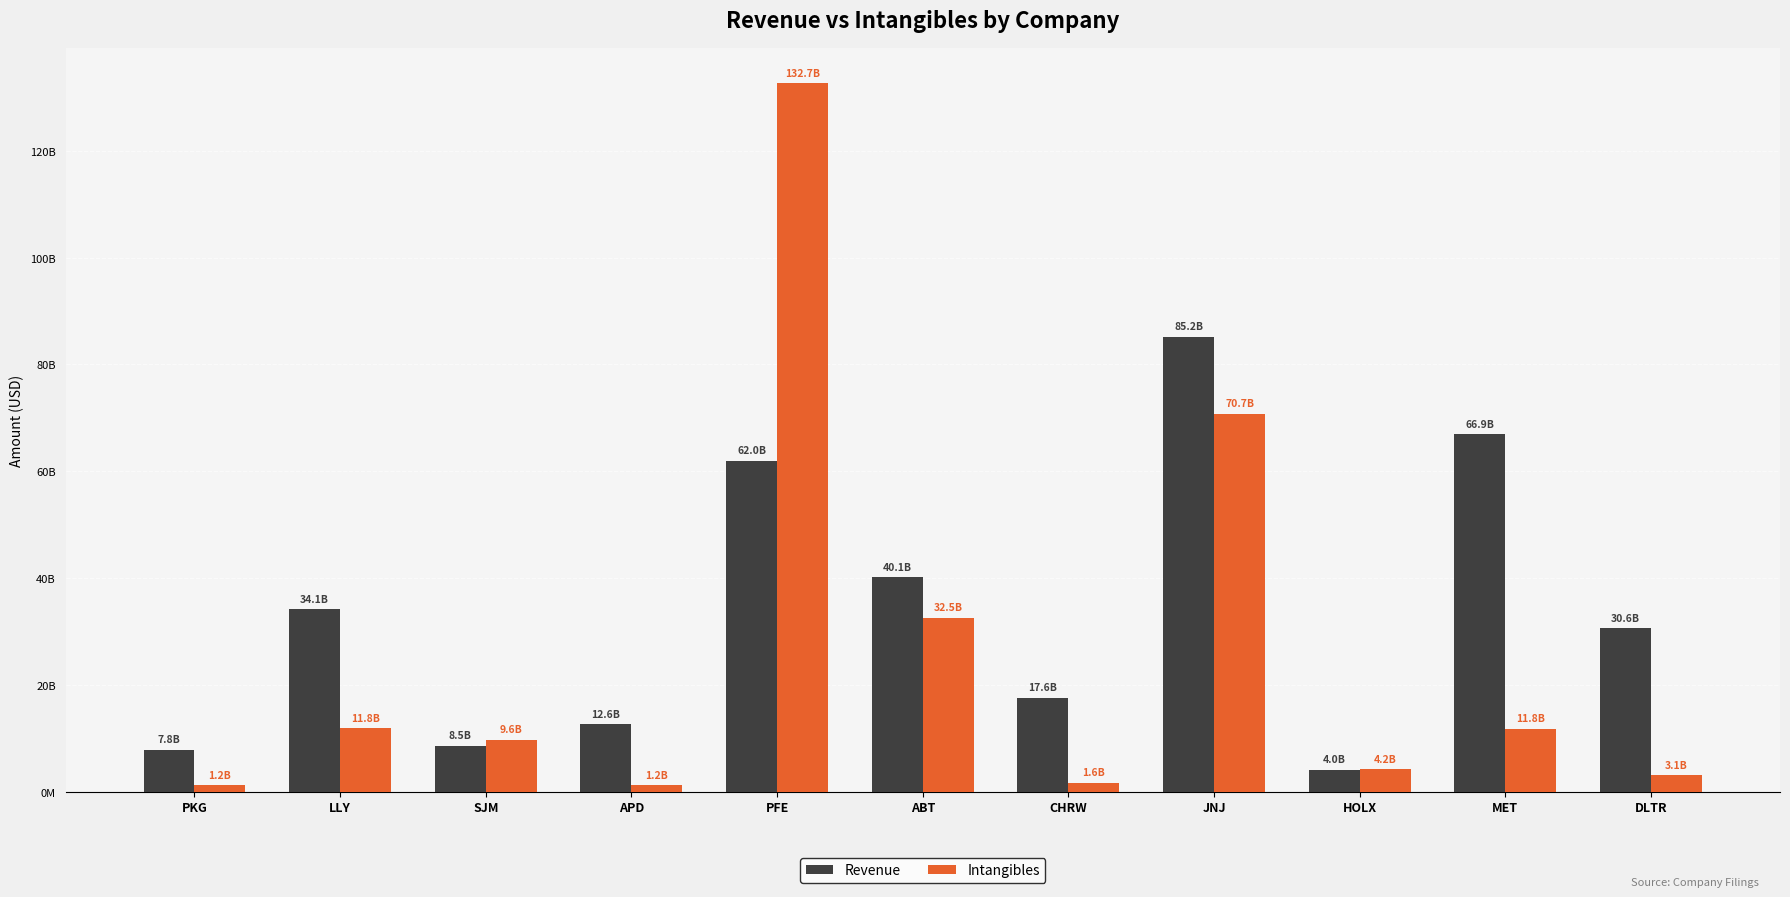

Are the bars grouped side by side (vs. stacked)?

Yes